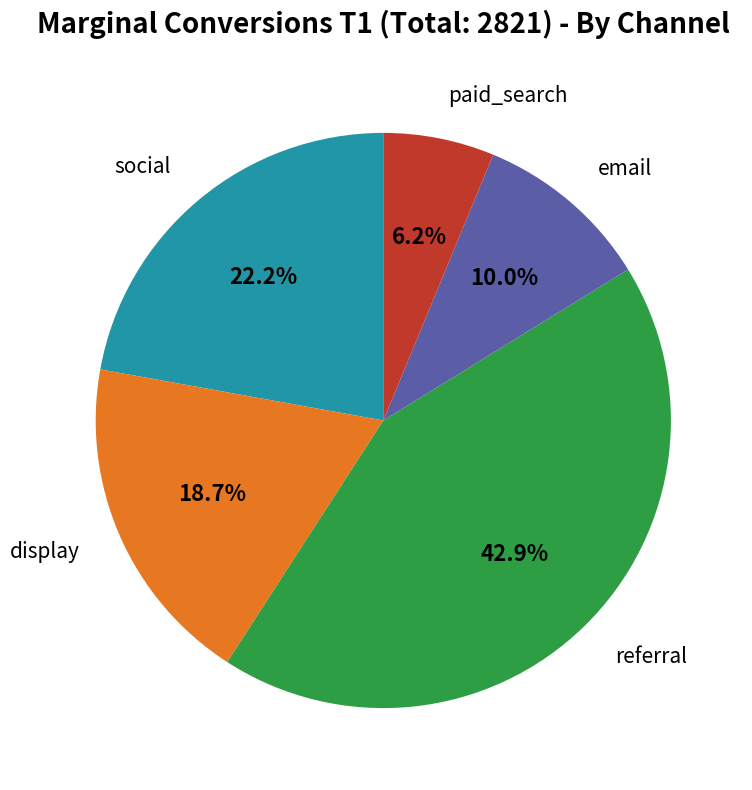

Is there a majority slice in this chart?

No